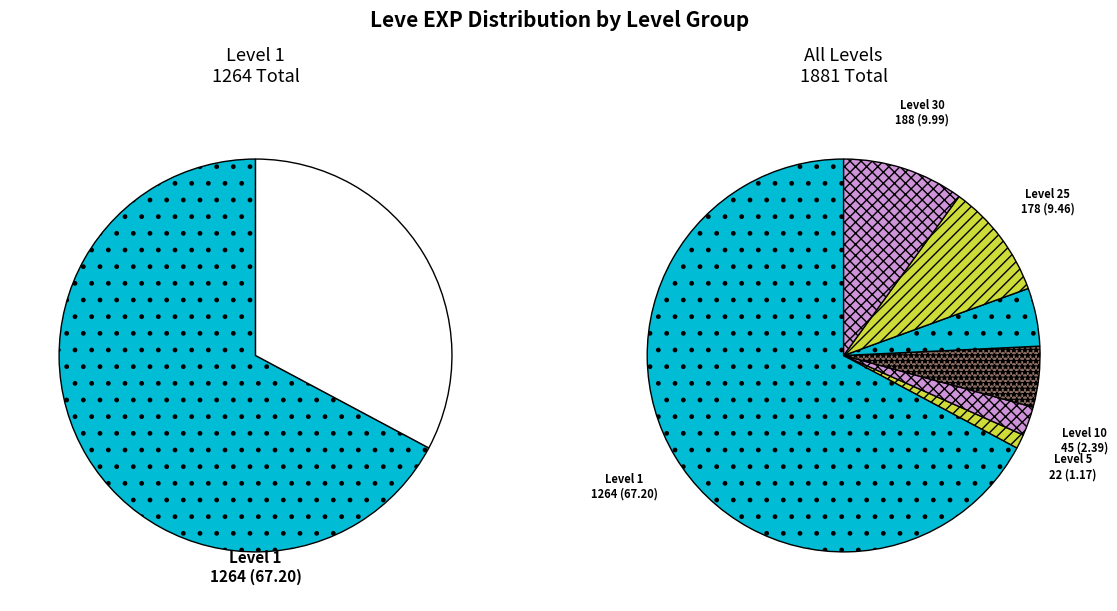

Is the sum of 29 and 21 greater than half?

No